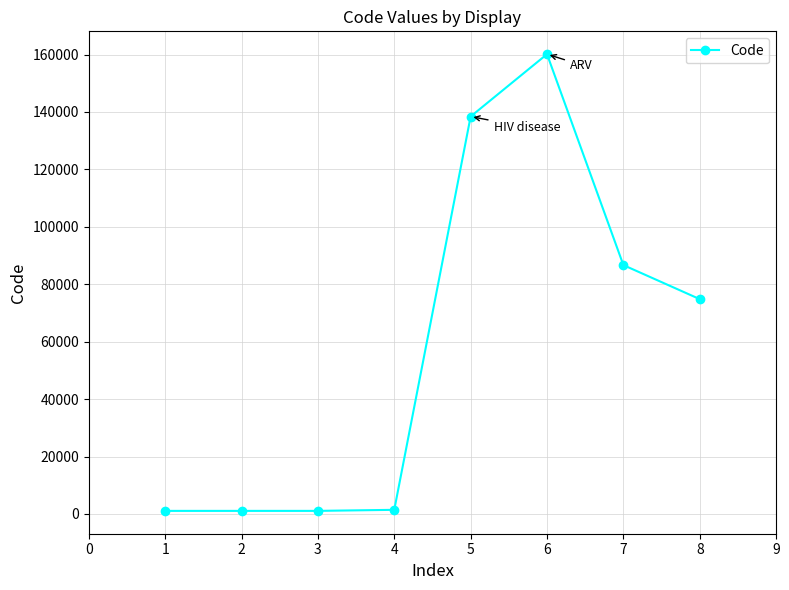

The chart shows a value of 249887 at 5. True or false?

False